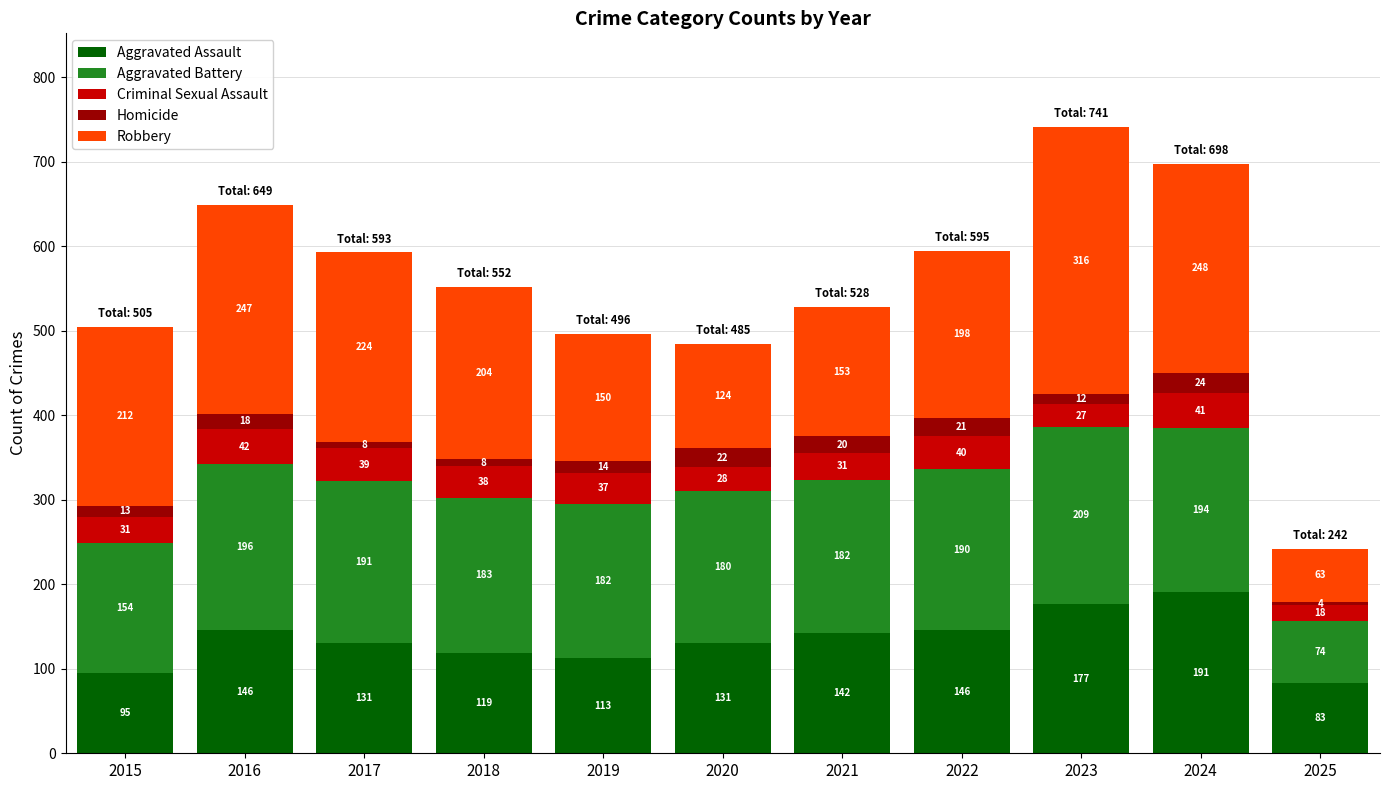

Which category has the highest value in the Aggravated Assault series?

2024